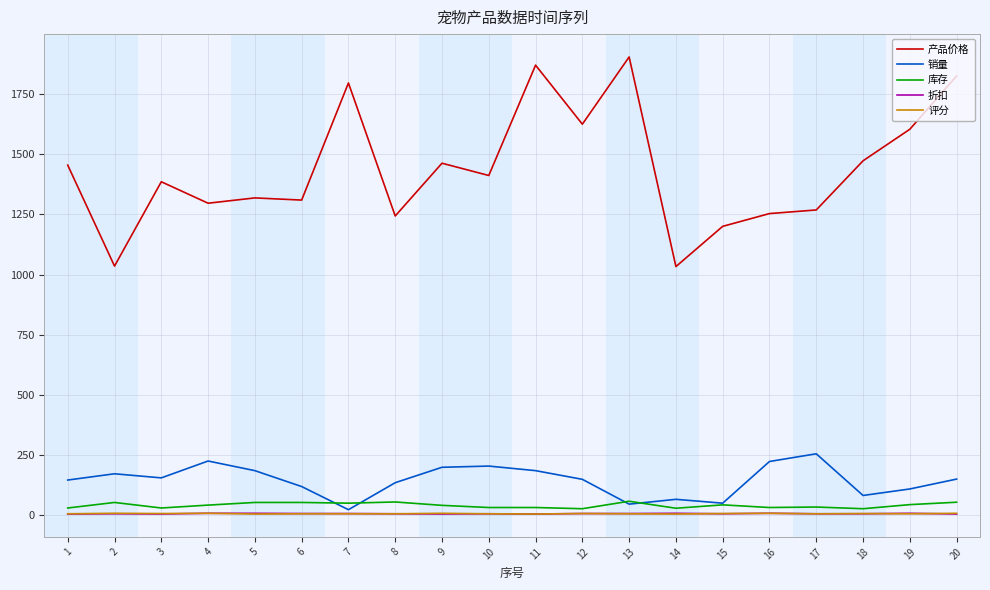

Which series has the largest total across all categories?

产品价格